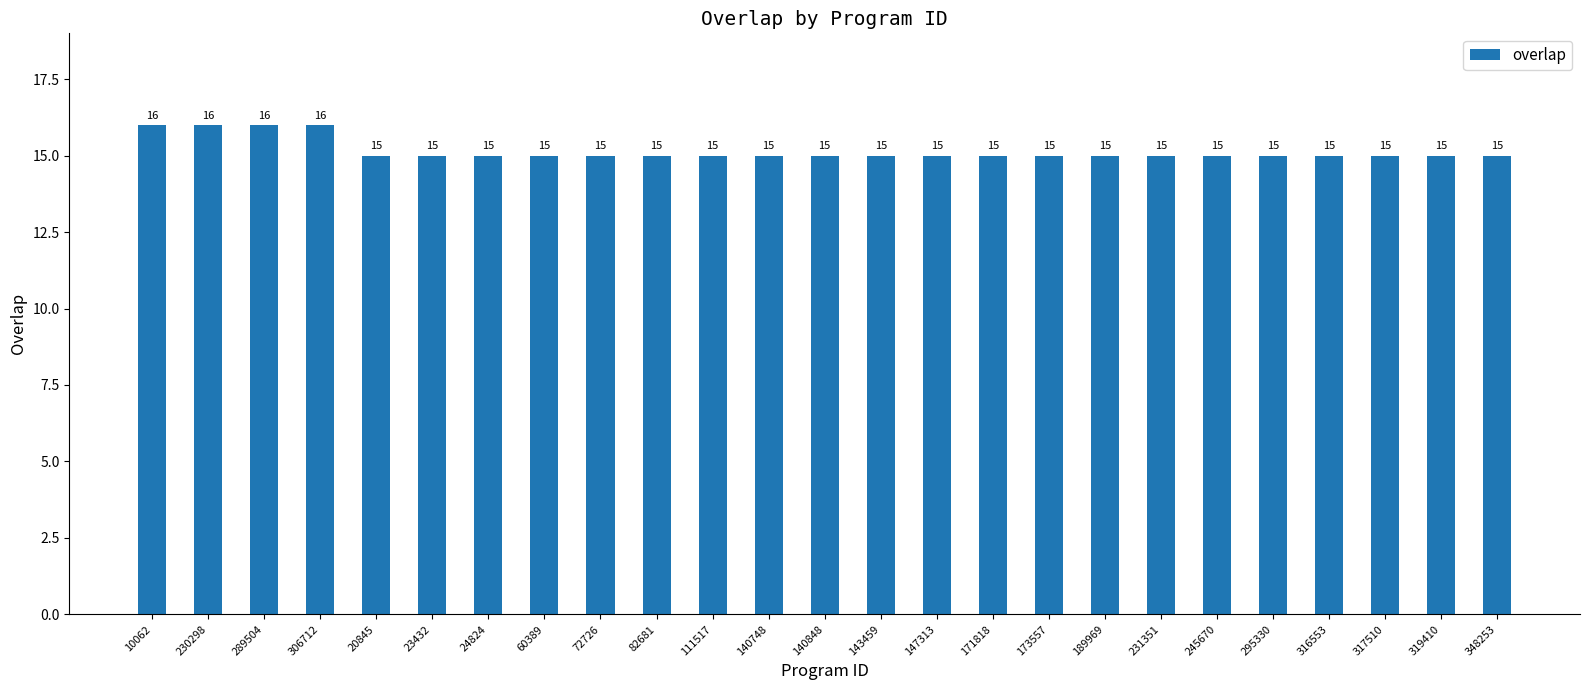

How many values are between 15 and 16?

25